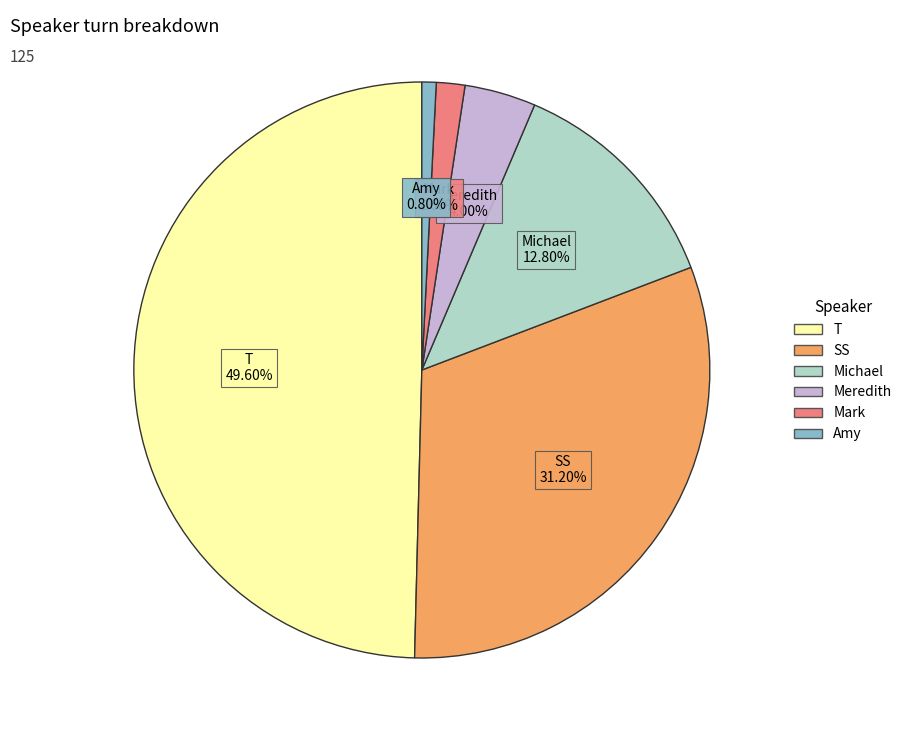

To the nearest percent, what is the difference between the largest and smallest slice percentages?

49%